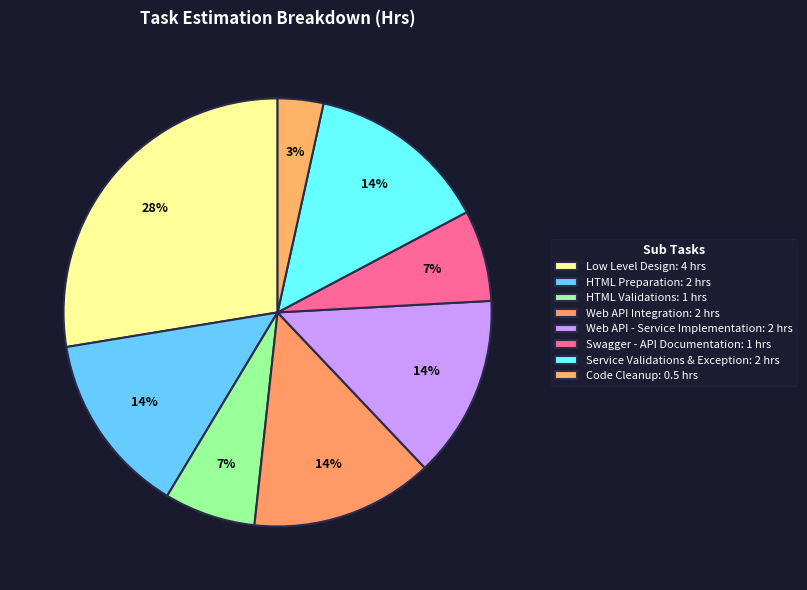

What is the largest slice in the pie chart?

Low Level Design